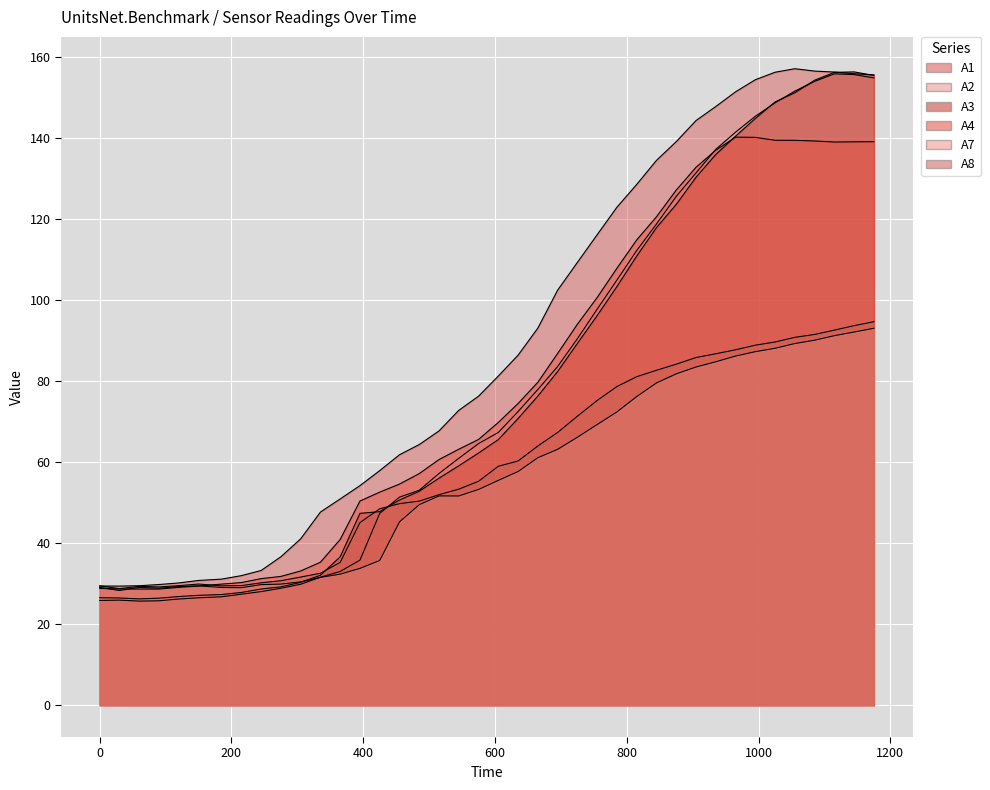

Which has a higher value, 545 or 515?

545